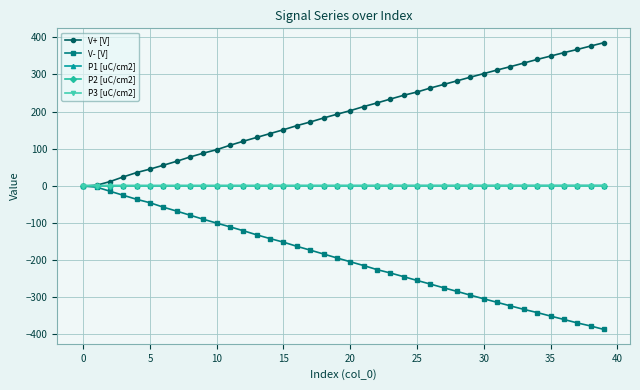

What is the greatest value displayed?

385.8